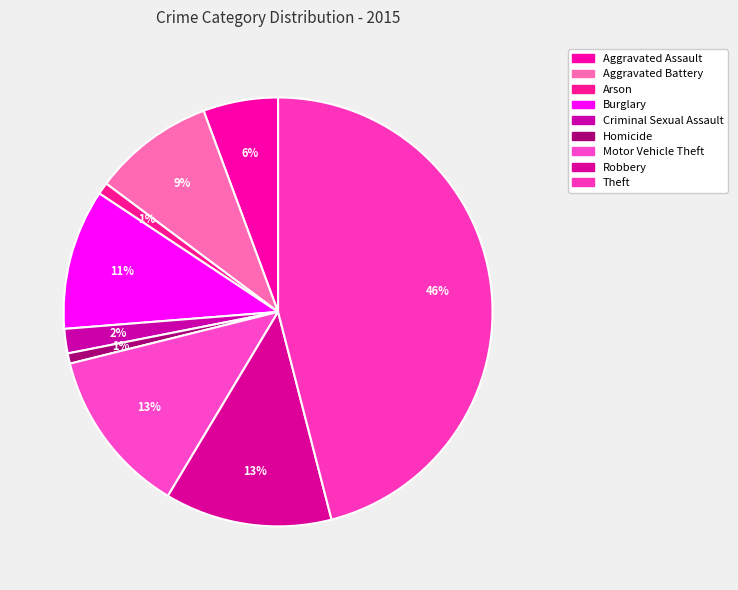

Does any single category account for the majority?

No